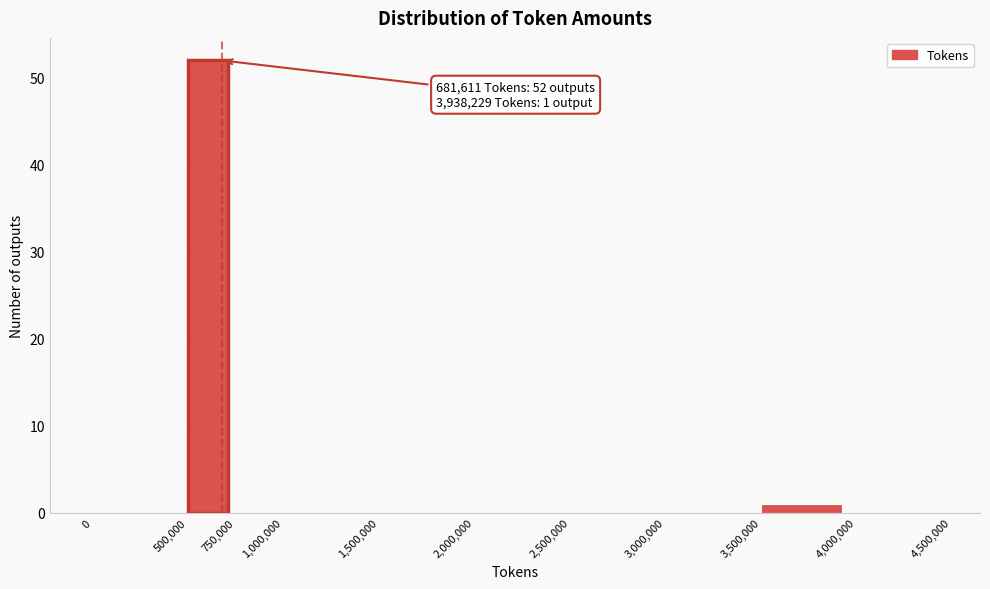

Which range on the x-axis has the tallest bar?

500,000 to 750,000